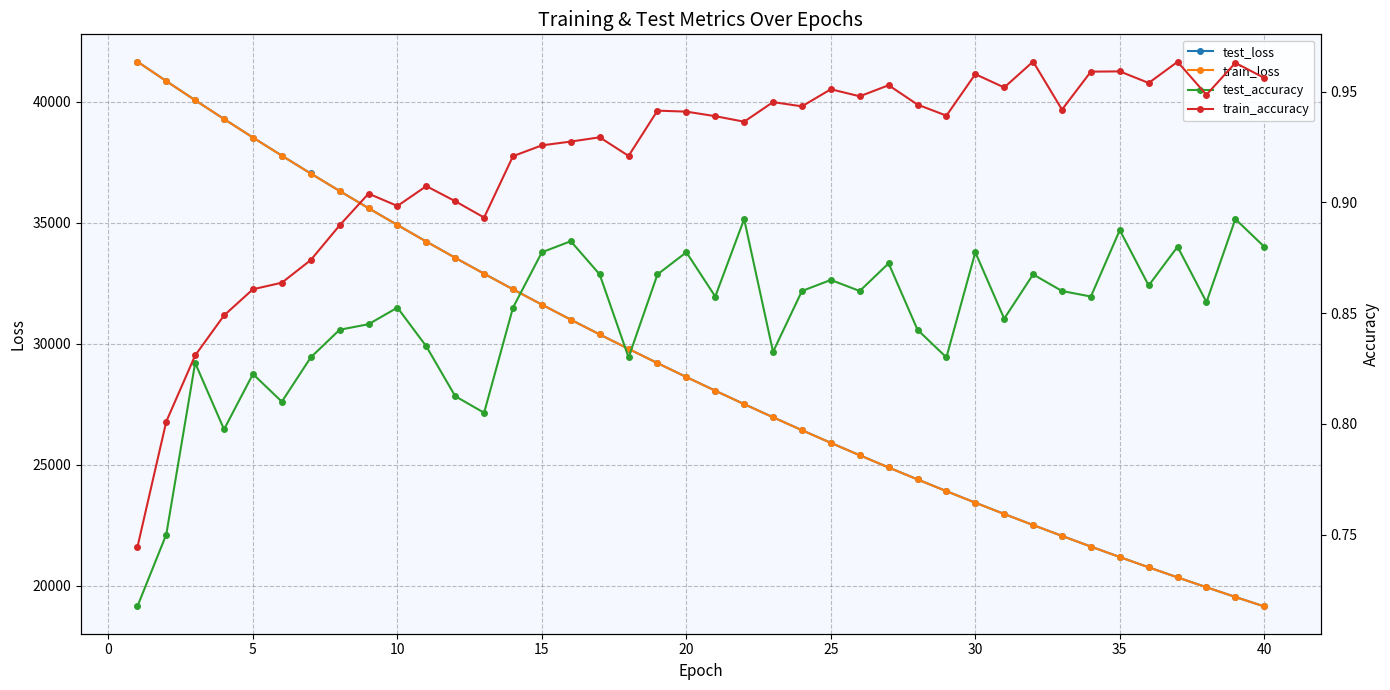

What is the minimum value for train_loss?

19139.3